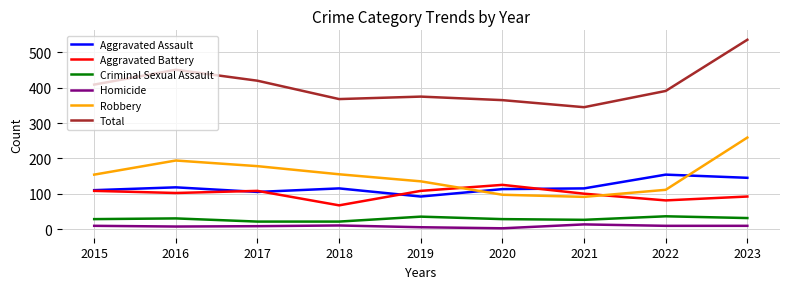

What are all the series names shown in the legend?

Aggravated Assault, Aggravated Battery, Criminal Sexual Assault, Homicide, Robbery, Total